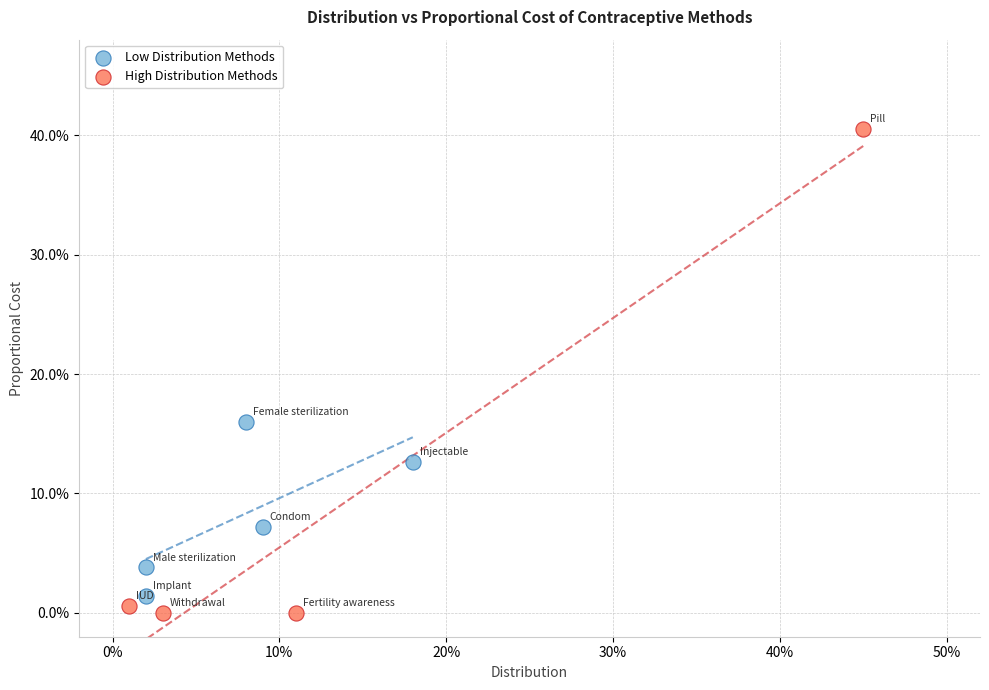

Which series reaches the minimum Y coordinate?

High Distribution Methods